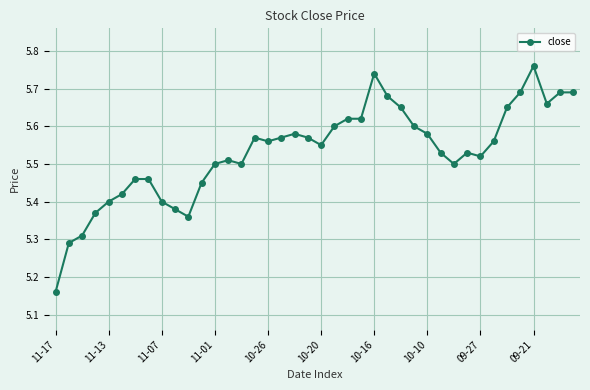

How many values are between 5 and 6?

40